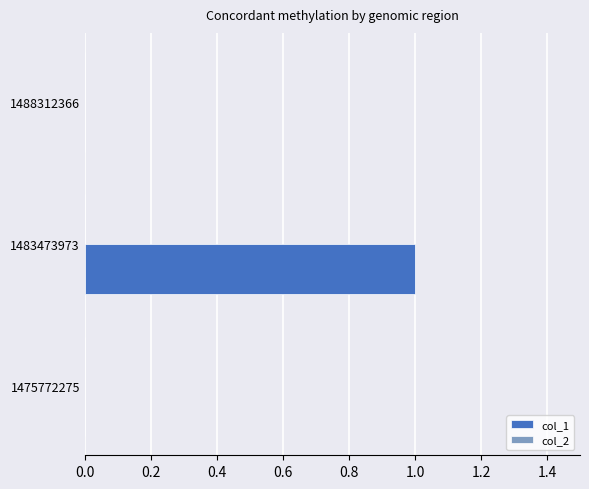

Are the bars horizontal?

Yes